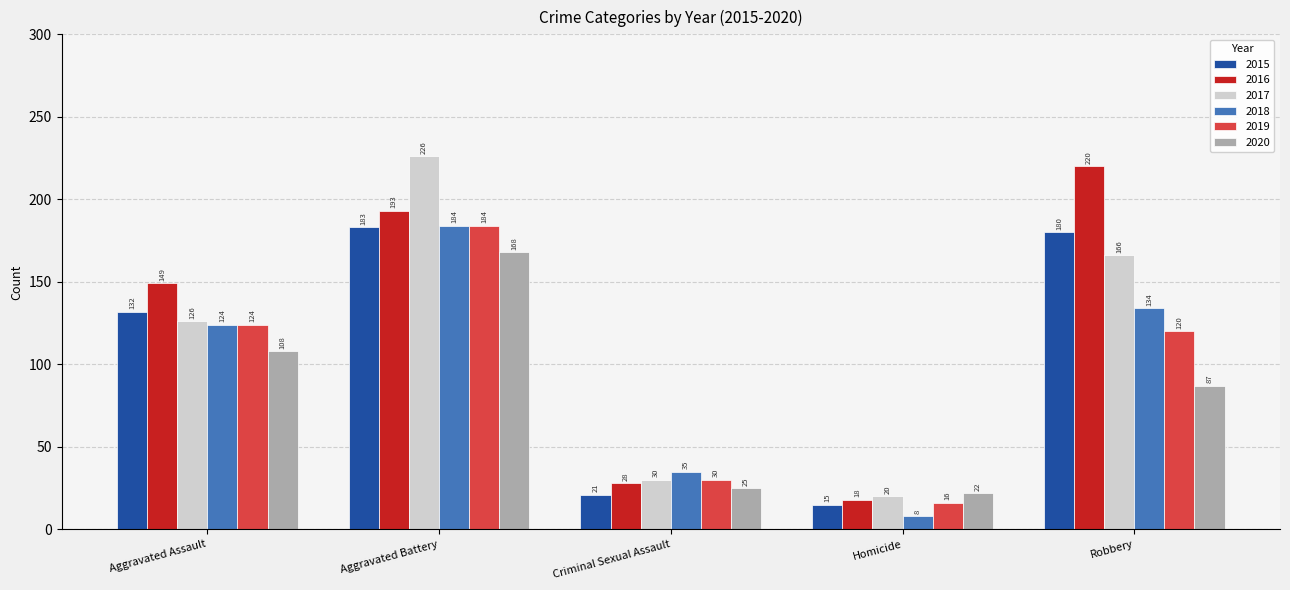

True or false: 2015 has a value of 42 at Aggravated Assault.

False